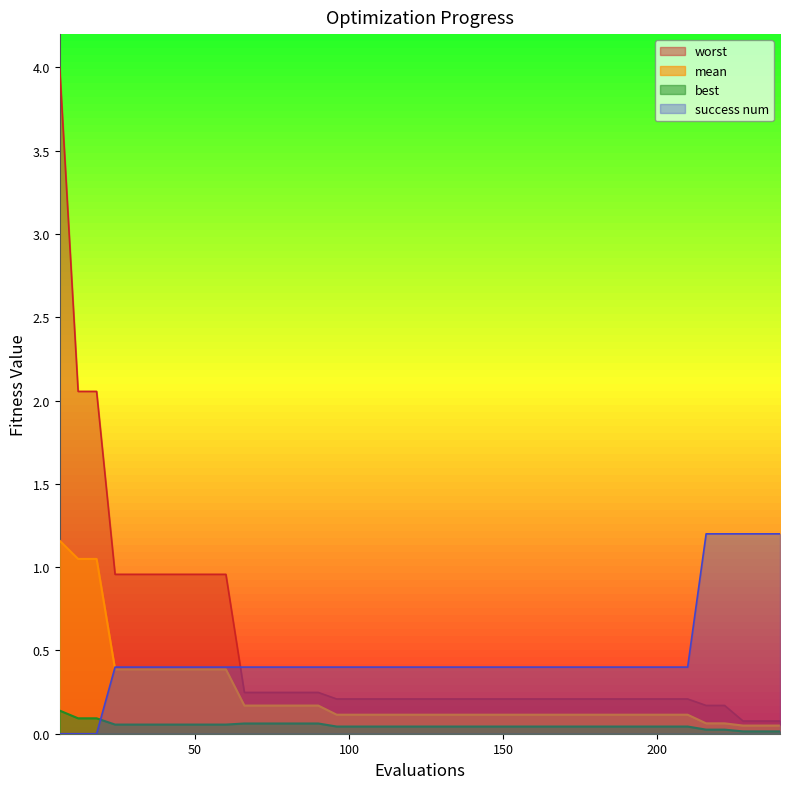

Reading left to right, what are all the values shown in this chart?

mean: 6=1.2	12=1.0	18=1.0	24=0.4	30=0.4	36=0.4	42=0.4	48=0.4	54=0.4	60=0.4	66=0.2	72=0.2	78=0.2	84=0.2	90=0.2	96=0.1	102=0.1	108=0.1	114=0.1	120=0.1	126=0.1	132=0.1	138=0.1	144=0.1	150=0.1	156=0.1	162=0.1	168=0.1	174=0.1	180=0.1	186=0.1	192=0.1	198=0.1	204=0.1	210=0.1	216=0.1	222=0.1	228=0.0	234=0.0	240=0.0
best: 6=0.1	12=0.1	18=0.1	24=0.1	30=0.1	36=0.1	42=0.1	48=0.1	54=0.1	60=0.1	66=0.1	72=0.1	78=0.1	84=0.1	90=0.1	96=0.0	102=0.0	108=0.0	114=0.0	120=0.0	126=0.0	132=0.0	138=0.0	144=0.0	150=0.0	156=0.0	162=0.0	168=0.0	174=0.0	180=0.0	186=0.0	192=0.0	198=0.0	204=0.0	210=0.0	216=0.0	222=0.0	228=0.0	234=0.0	240=0.0
worst: 6=4.0	12=2.1	18=2.1	24=1.0	30=1.0	36=1.0	42=1.0	48=1.0	54=1.0	60=1.0	66=0.2	72=0.2	78=0.2	84=0.2	90=0.2	96=0.2	102=0.2	108=0.2	114=0.2	120=0.2	126=0.2	132=0.2	138=0.2	144=0.2	150=0.2	156=0.2	162=0.2	168=0.2	174=0.2	180=0.2	186=0.2	192=0.2	198=0.2	204=0.2	210=0.2	216=0.2	222=0.2	228=0.1	234=0.1	240=0.1
success num: 6=0.0	12=0.0	18=0.0	24=0.4	30=0.4	36=0.4	42=0.4	48=0.4	54=0.4	60=0.4	66=0.4	72=0.4	78=0.4	84=0.4	90=0.4	96=0.4	102=0.4	108=0.4	114=0.4	120=0.4	126=0.4	132=0.4	138=0.4	144=0.4	150=0.4	156=0.4	162=0.4	168=0.4	174=0.4	180=0.4	186=0.4	192=0.4	198=0.4	204=0.4	210=0.4	216=1.2	222=1.2	228=1.2	234=1.2	240=1.2